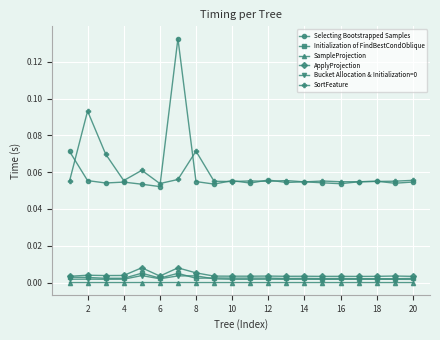

True or false: SortFeature and Selecting Bootstrapped Samples cross at least once.

True